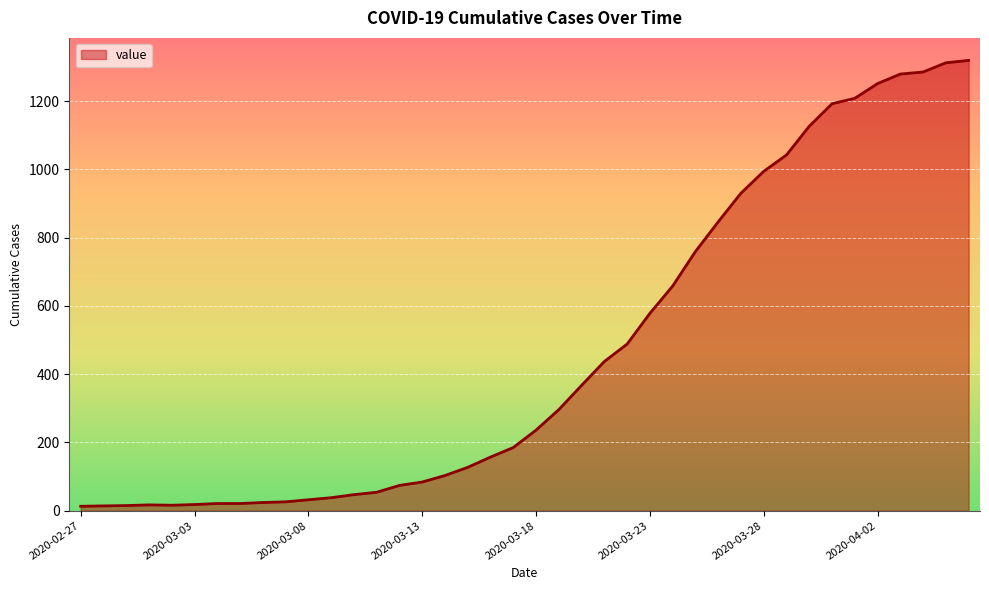

How many categories are shown in the chart?

40